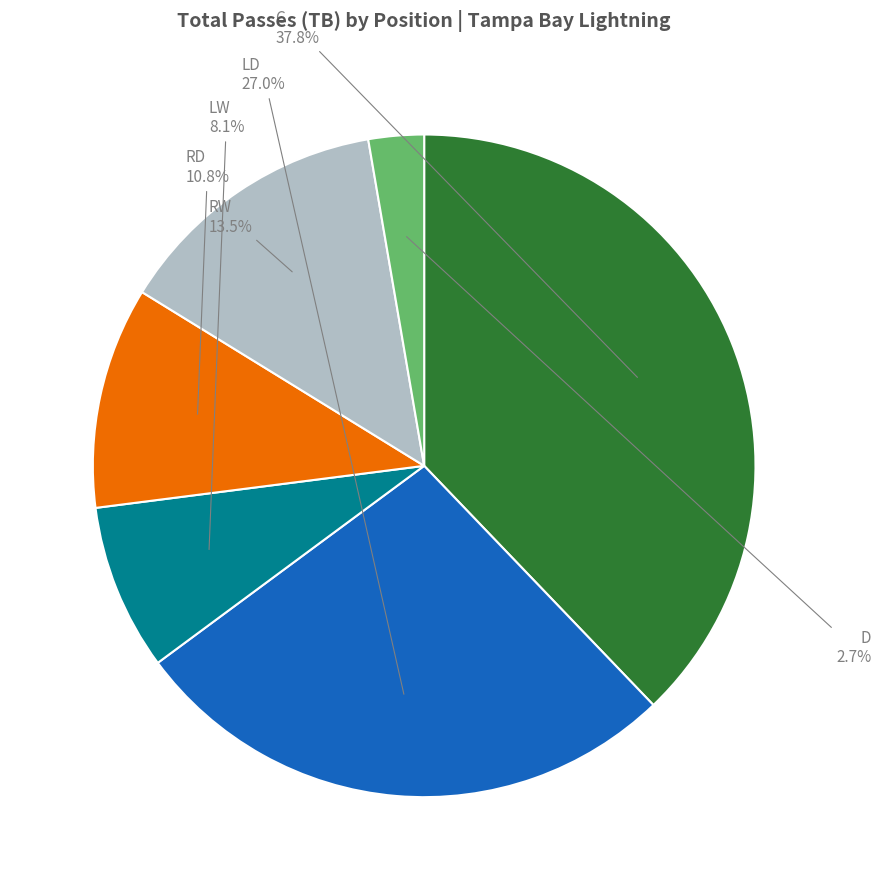

Is it true that C is 38% of the pie?

True